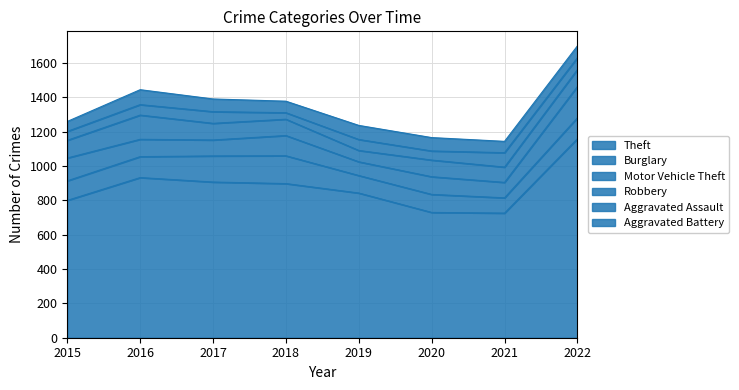

At 2021, list the series in order from smallest to largest.

Aggravated Battery, Aggravated Assault, Burglary, Robbery, Motor Vehicle Theft, Theft